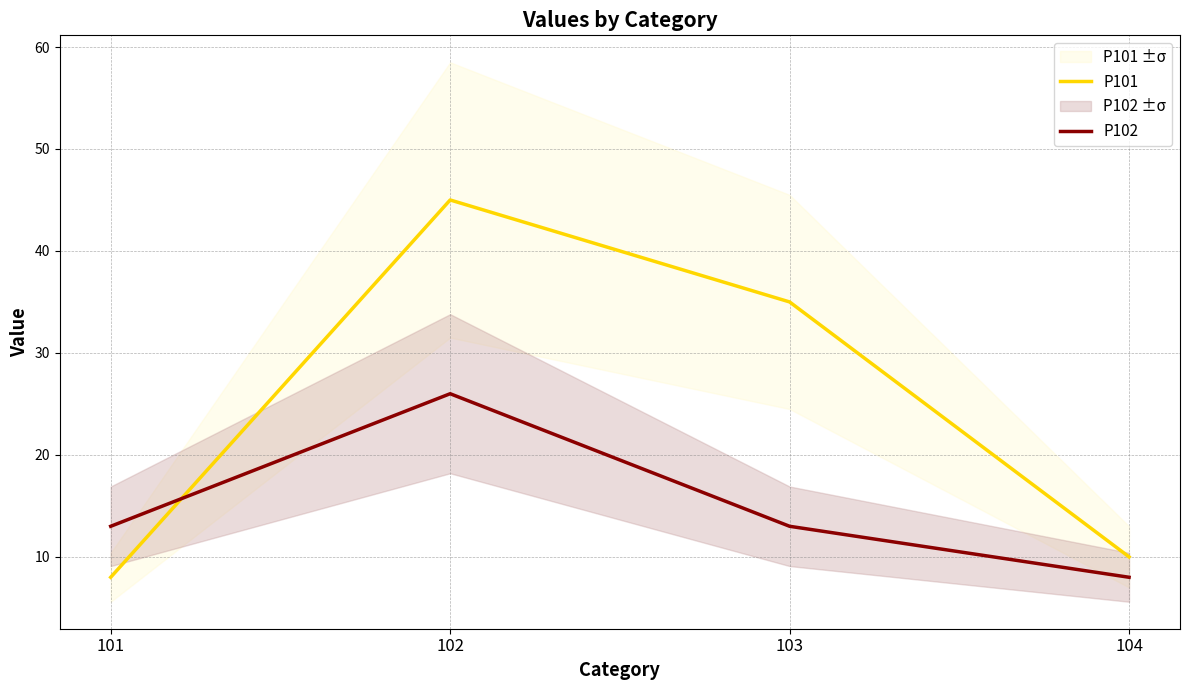

Does the chart display data point markers on the line(s)?

No